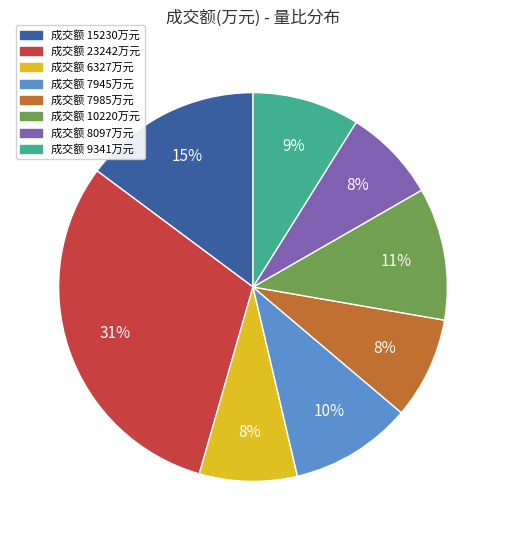

Does any single category account for the majority?

No